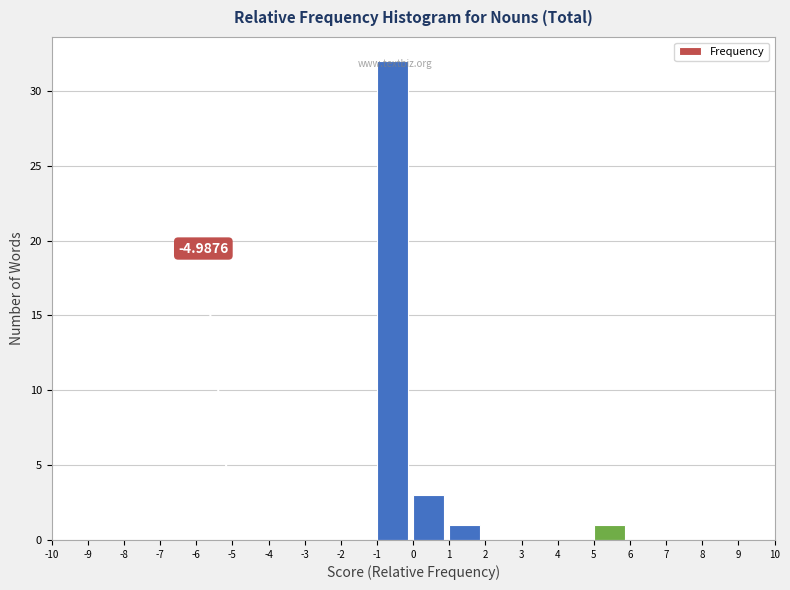

Which range on the x-axis has the tallest bar?

-1 to 0